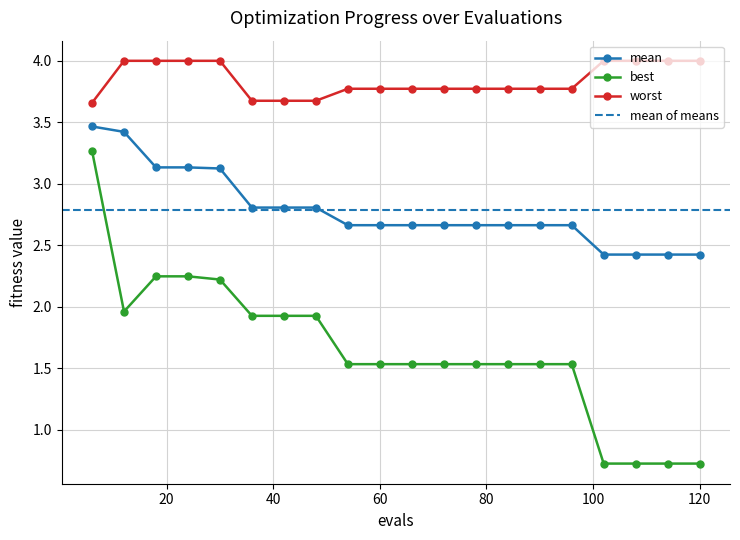

What is the total value across all series at 96?

8.0